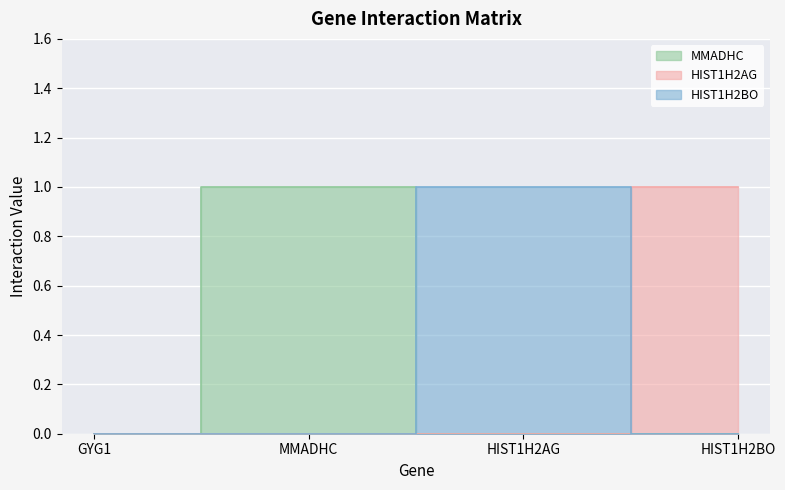

How many HIST1H2AG values are between 0 and 1?

4